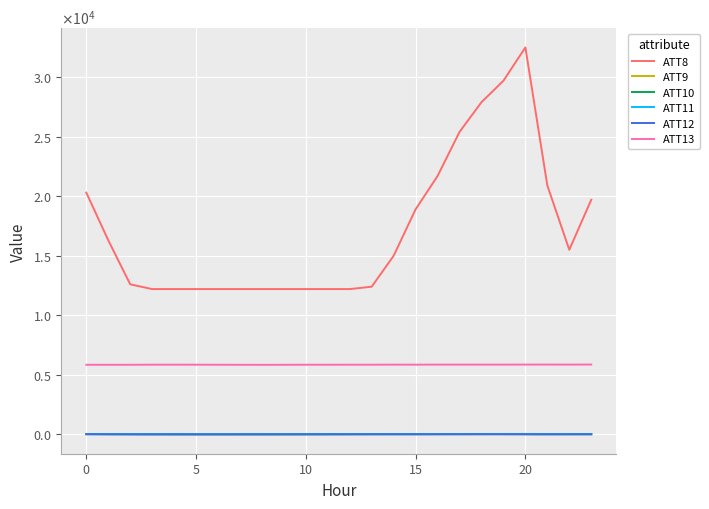

List the series in order of their peak value, lowest first.

ATT12, ATT10, ATT11, ATT9, ATT13, ATT8